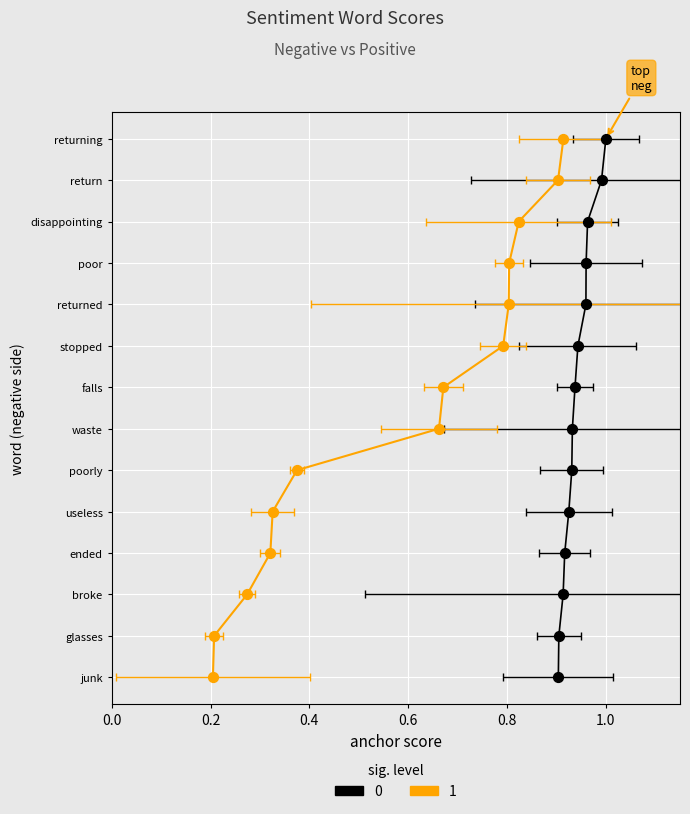

Which series has the widest spread of Y values?

negative (sig=0)